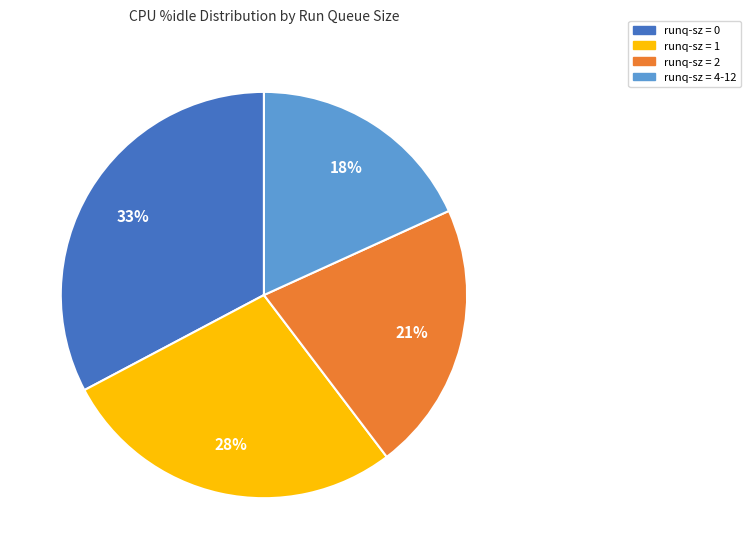

To the nearest percent, what is the average slice percentage?

25%